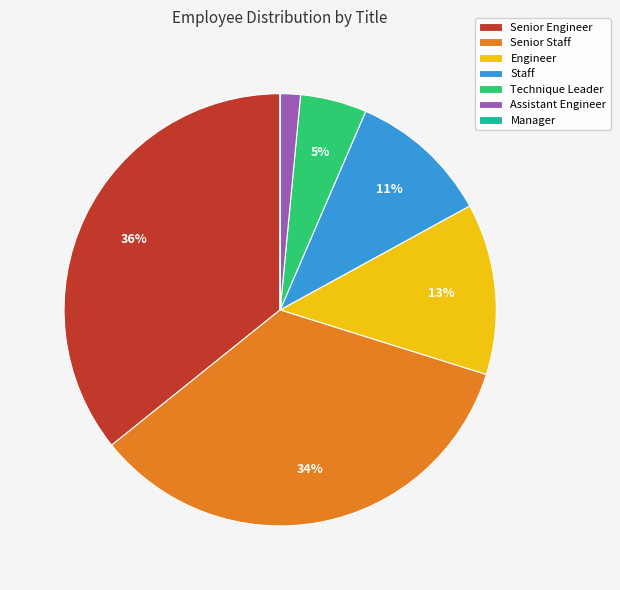

Combined, do Senior Engineer and Engineer account for over 50%?

No